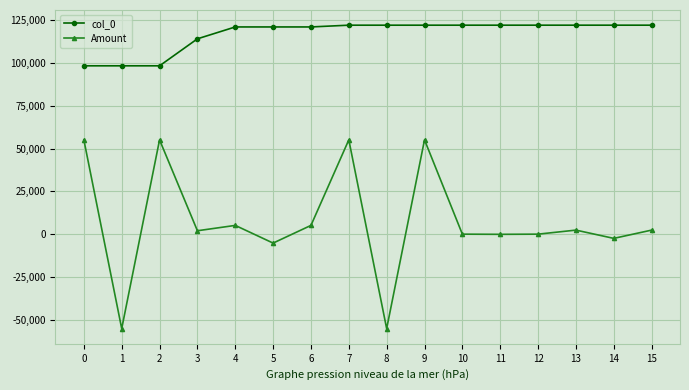

True or false: col_0 and Amount cross at least once.

False